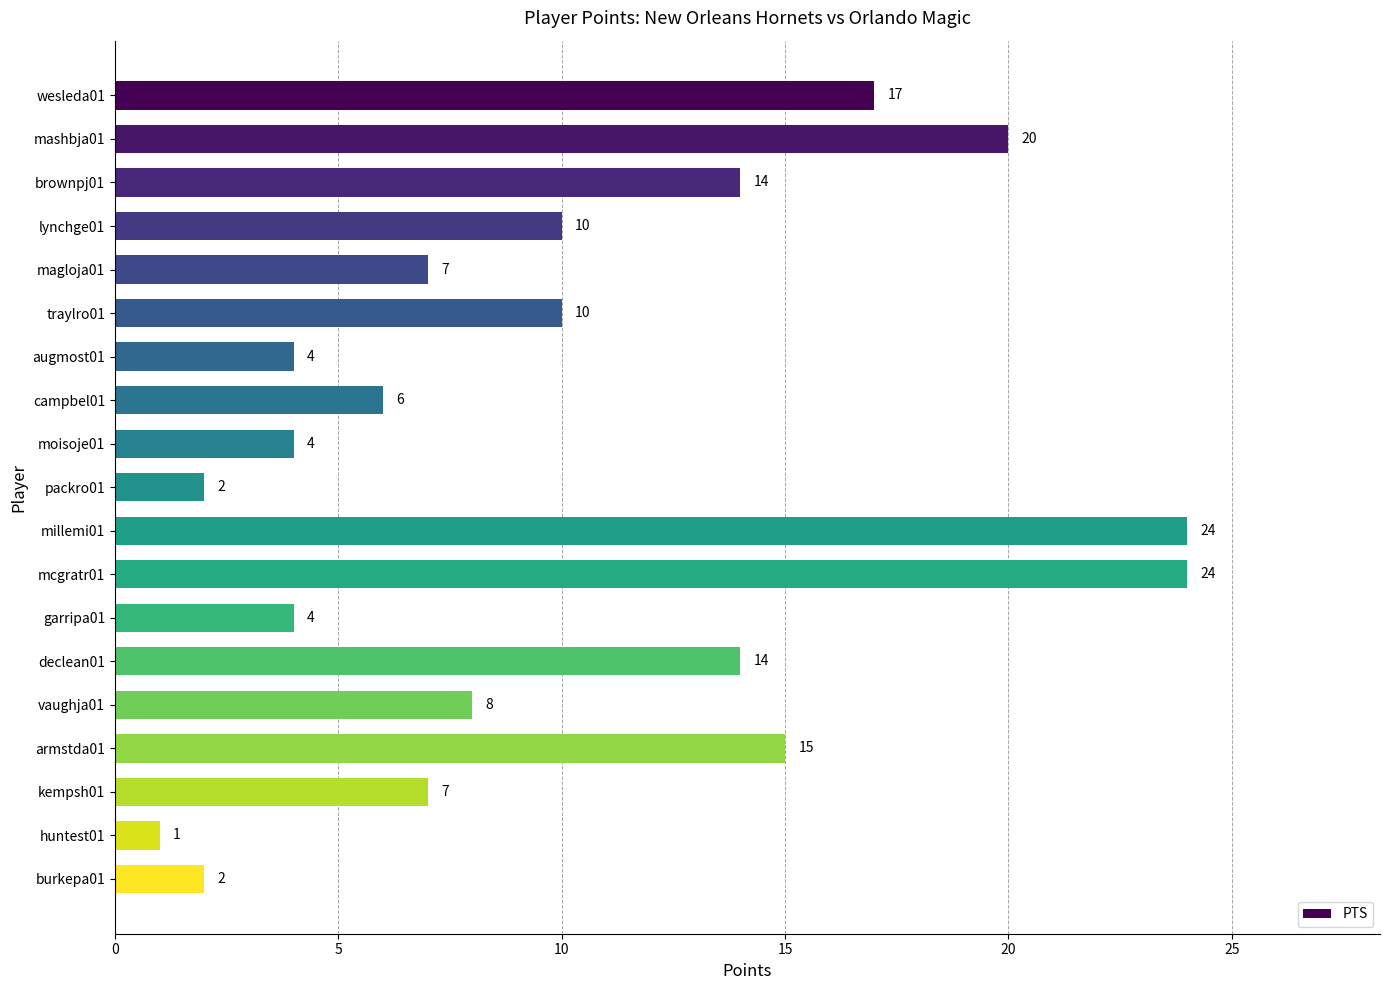

What is the average value?

10